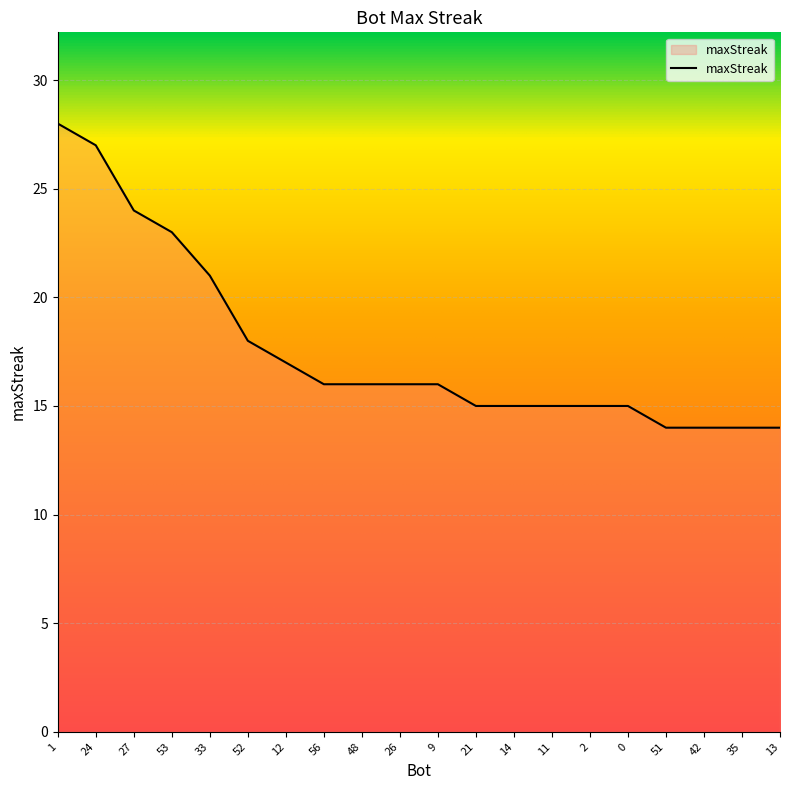

The value at 27 is 16. True or false?

False